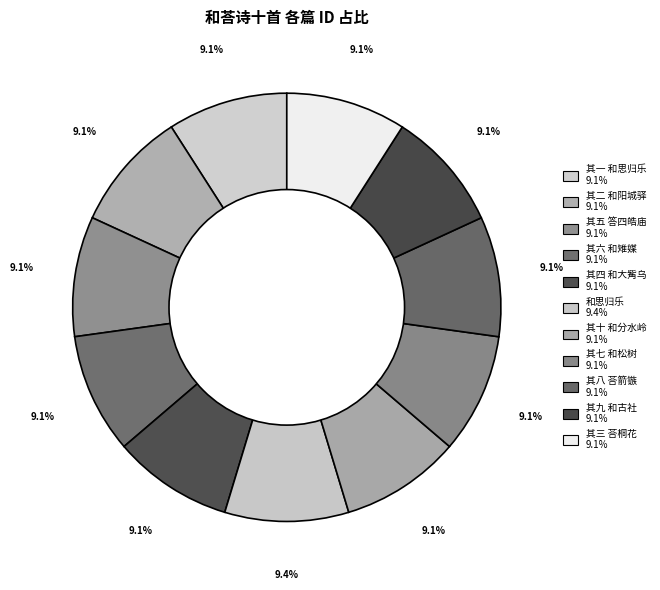

Count the number of slices in the pie.

11